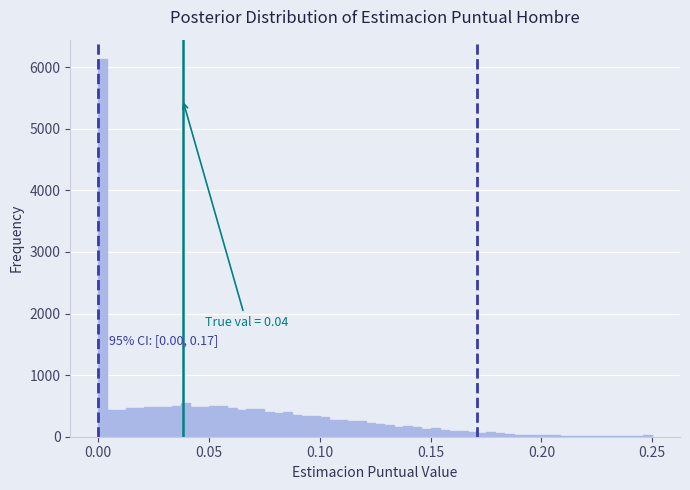

Read against the x-axis, roughly where is the centre of the tallest bar?

0.000